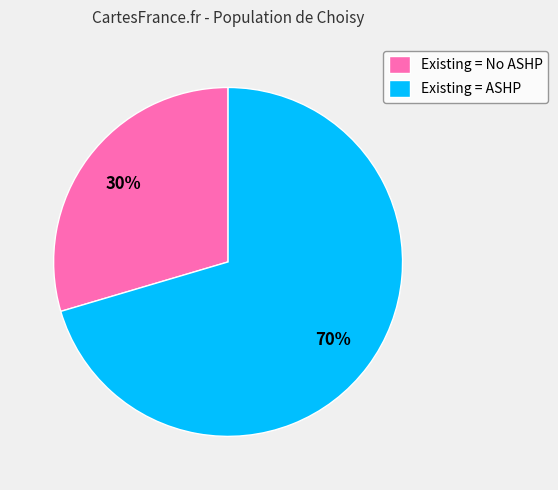

Which slice is the largest?

Existing = ASHP